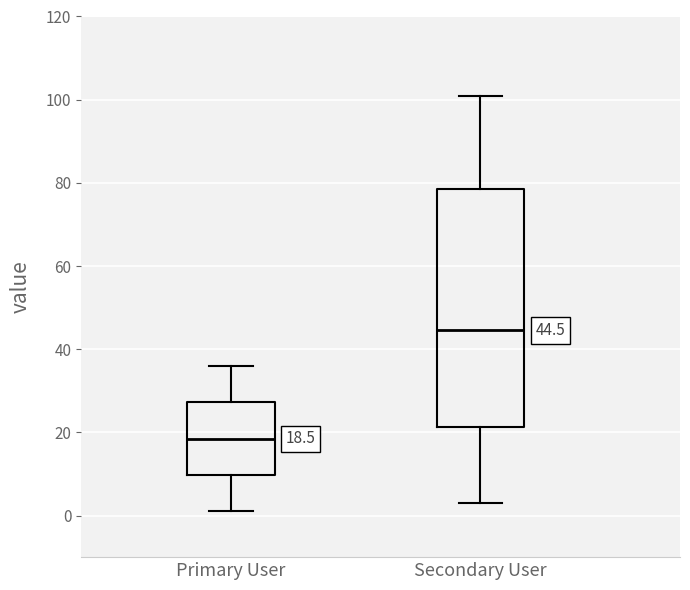

Which box has the lowest median line?

Primary User